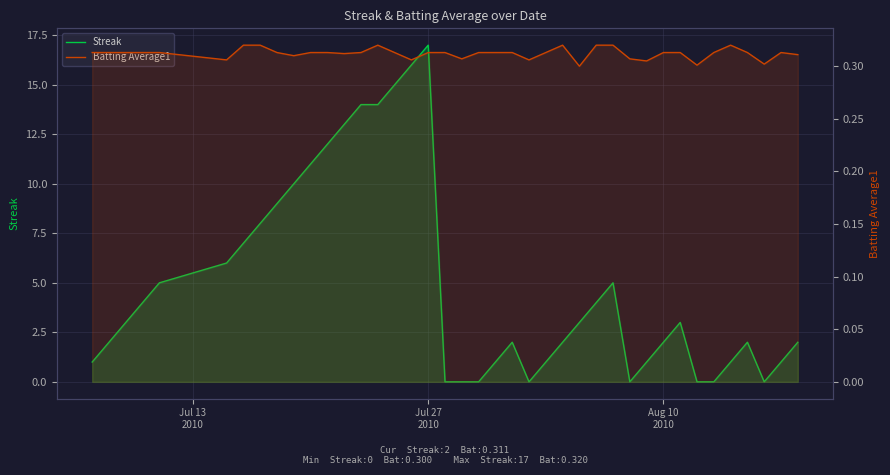

What are all the series names shown in the legend?

Streak, Batting Average1